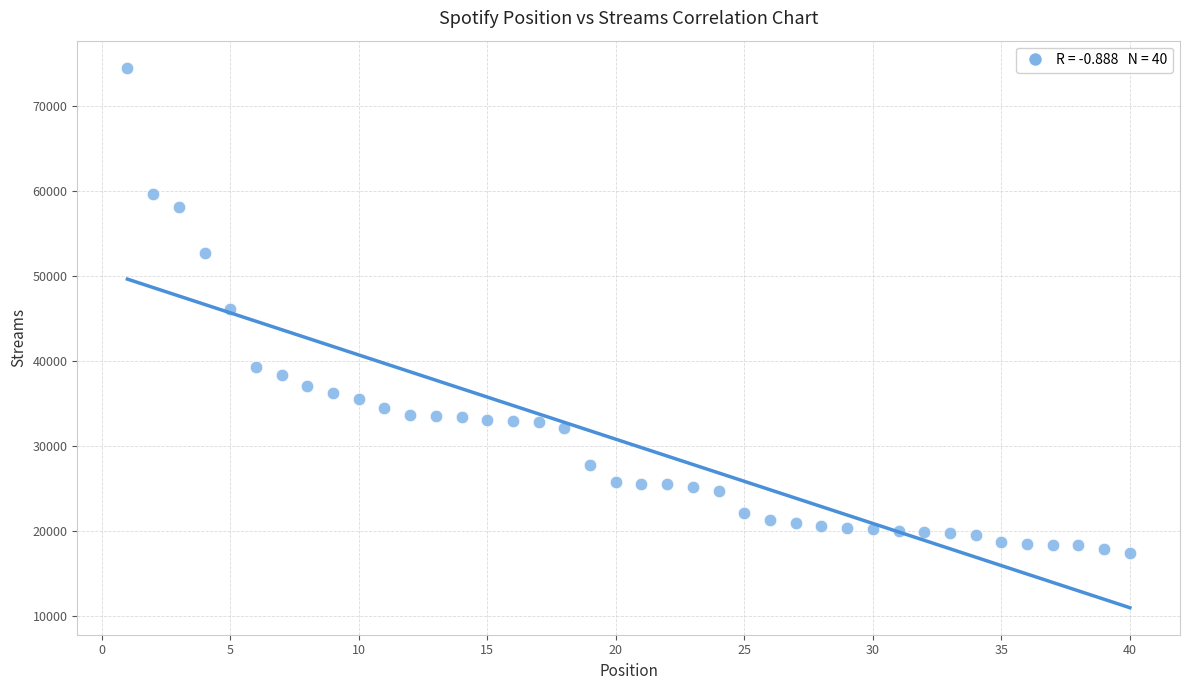

What is the range of Y values (max minus min)?

57153